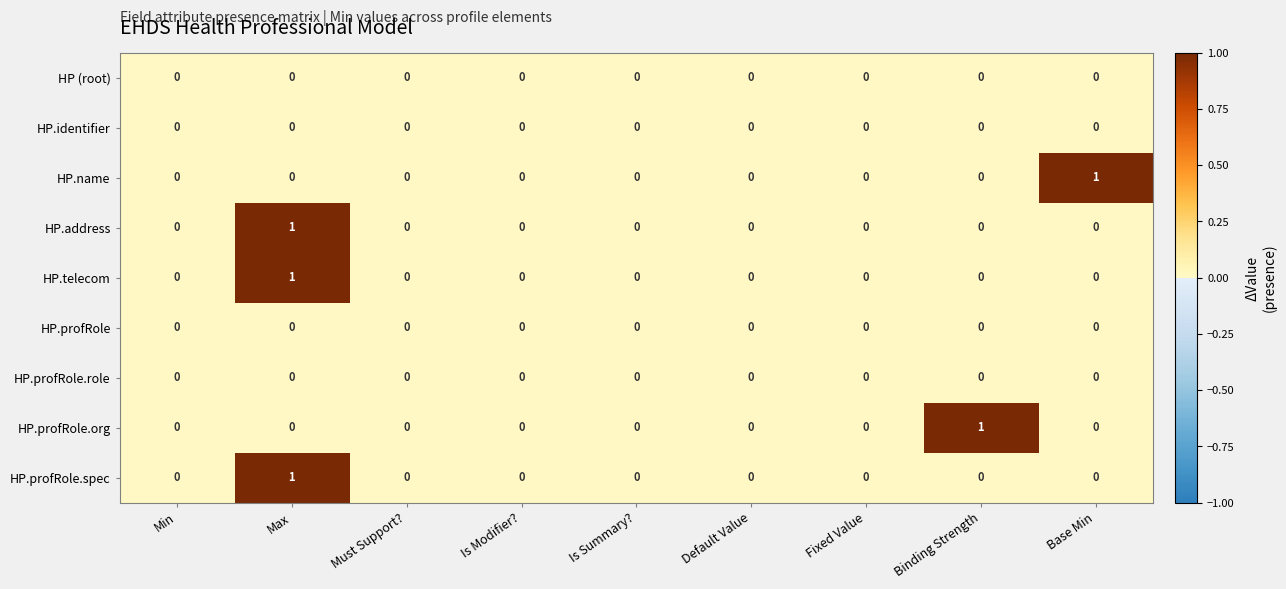

At which category is the sum across all series the highest?

Max